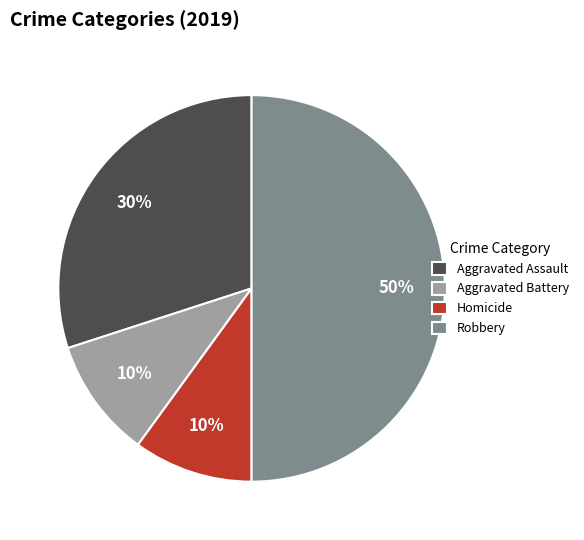

How many slices are in this pie chart?

4